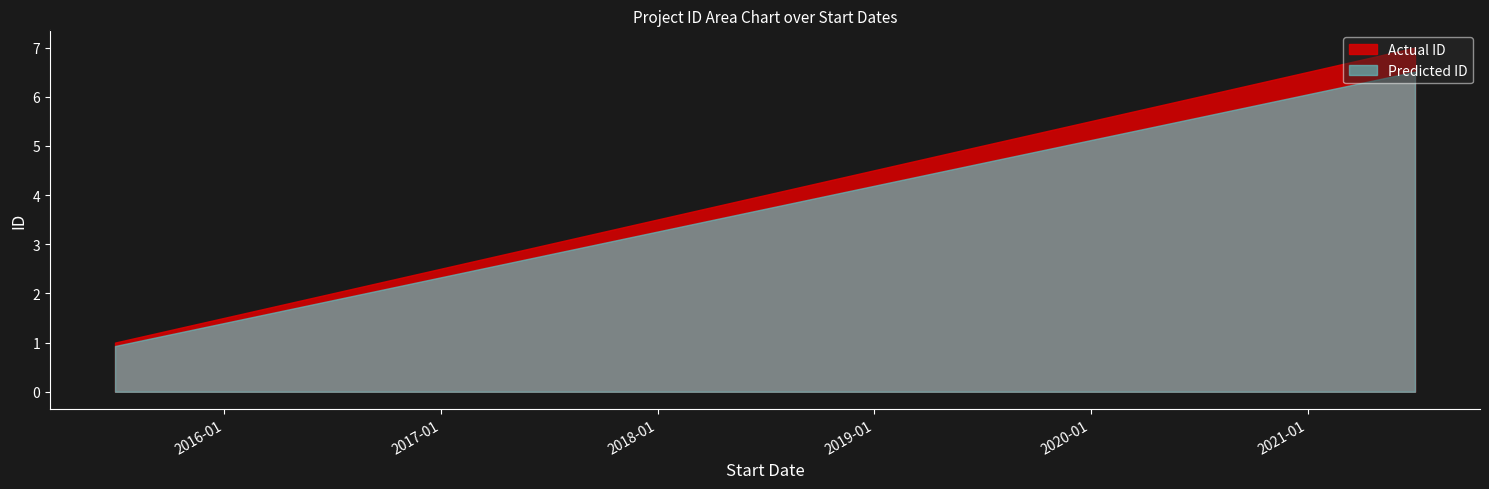

List the labels in order of value, smallest first.

2015-07-01, 2016-07-01, 2017-07-01, 2018-07-01, 2019-07-01, 2020-07-01, 2021-07-01